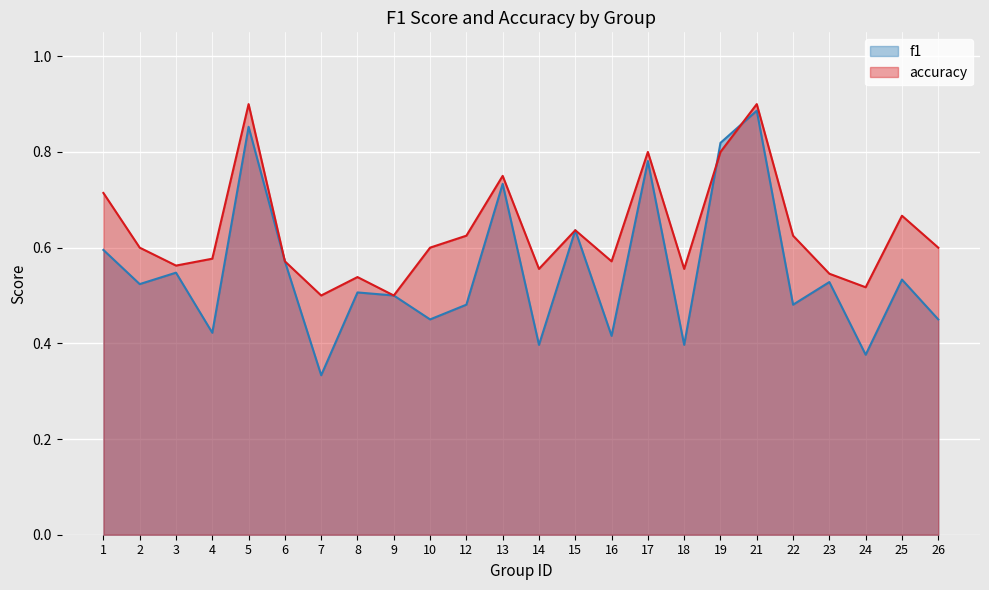

How many intersections are there between accuracy and f1?

2